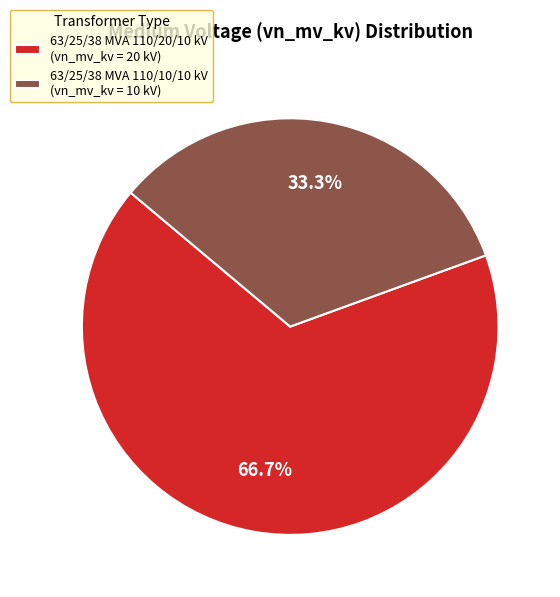

What percentage do 63/25/38 MVA 110/10/10 kV and 63/25/38 MVA 110/20/10 kV together represent?

100.0%